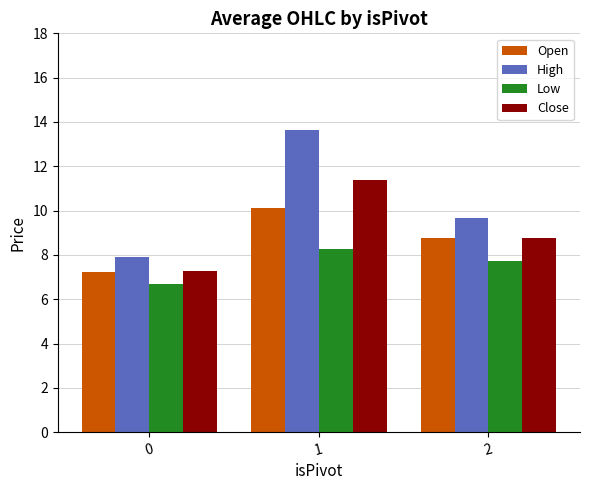

What is the spread (max minus min) of values at 0?

1.2